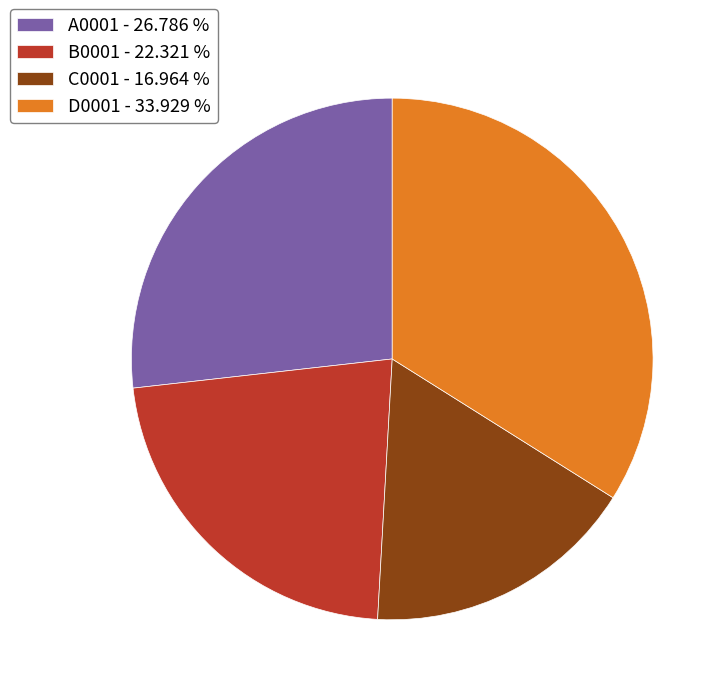

Combined, do C0001 - 16.964 % and A0001 - 26.786 % account for over 50%?

No